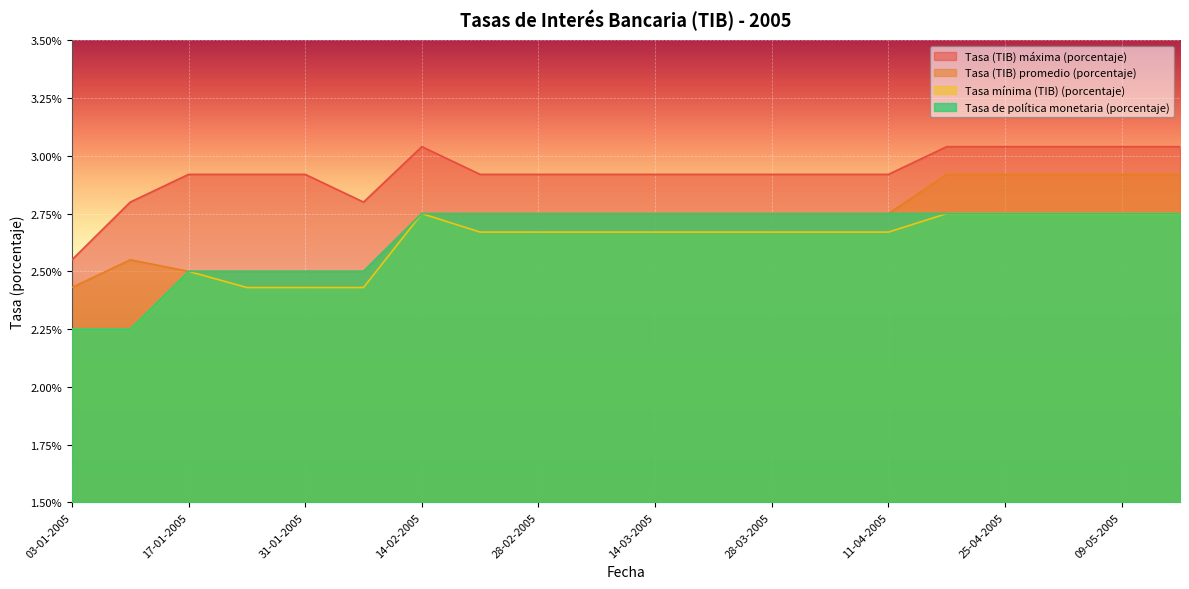

What is the difference between the maximum and minimum values in the Tasa (TIB) promedio (porcentaje) series?

0.5